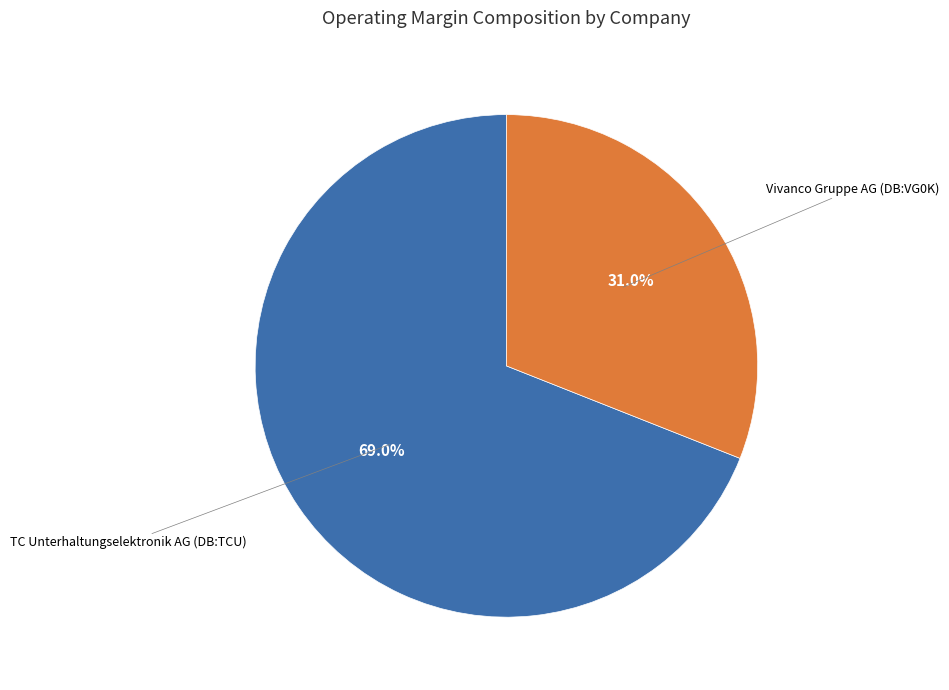

Is there any slice that represents more than half of the pie?

Yes